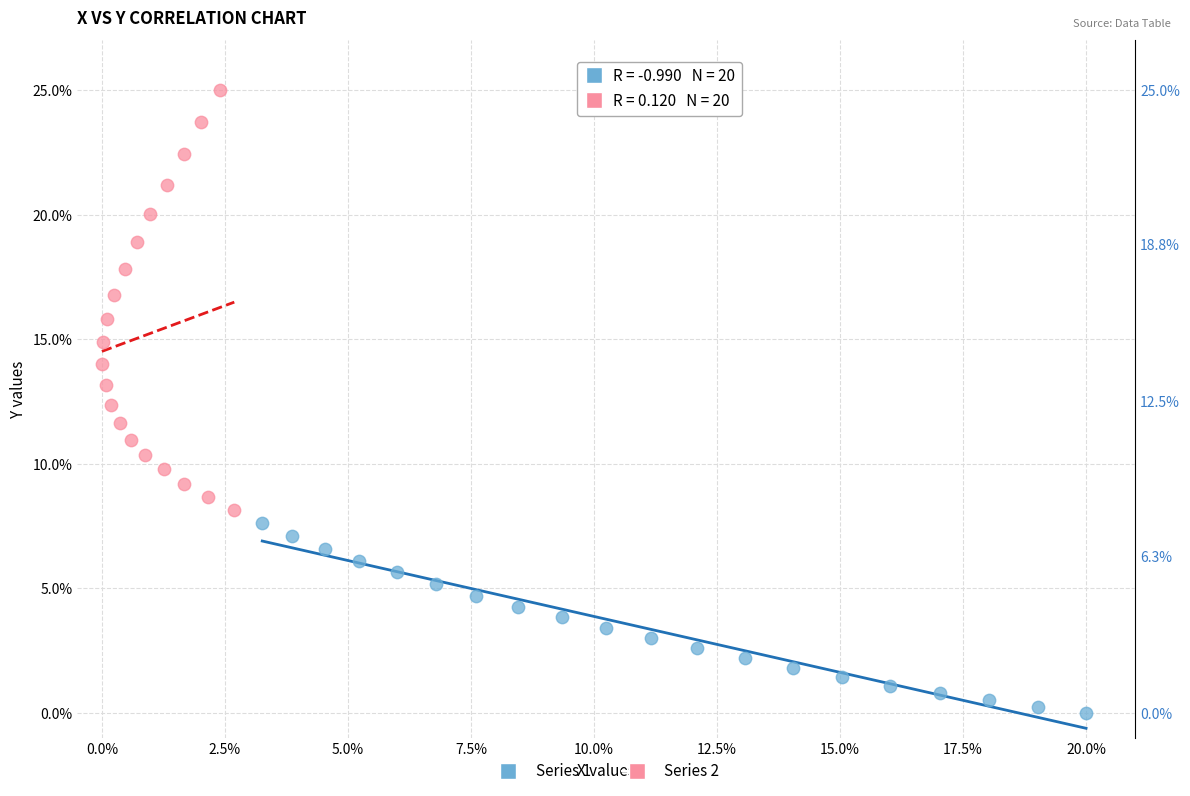

Which series contains the highest Y value?

Series 2